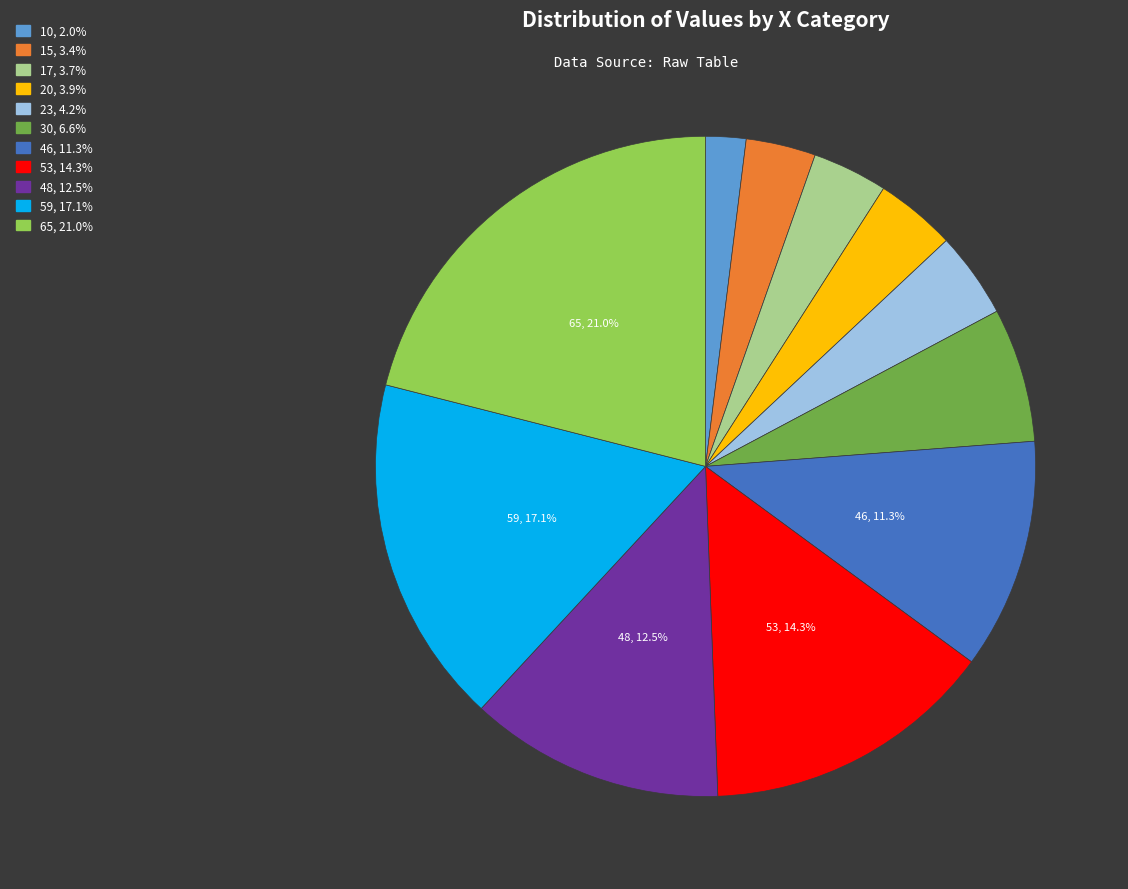

Is there a majority slice in this chart?

No